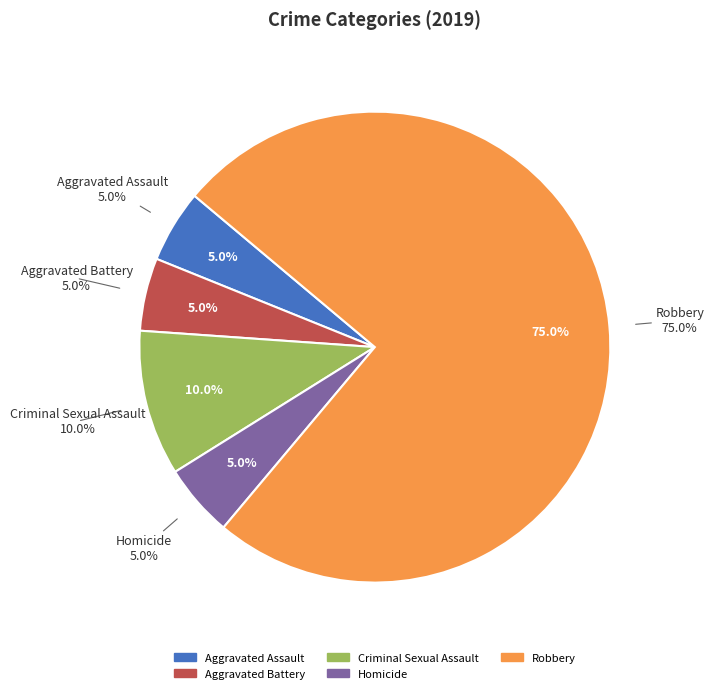

True or false: Criminal Sexual Assault accounts for 10% of the total.

True